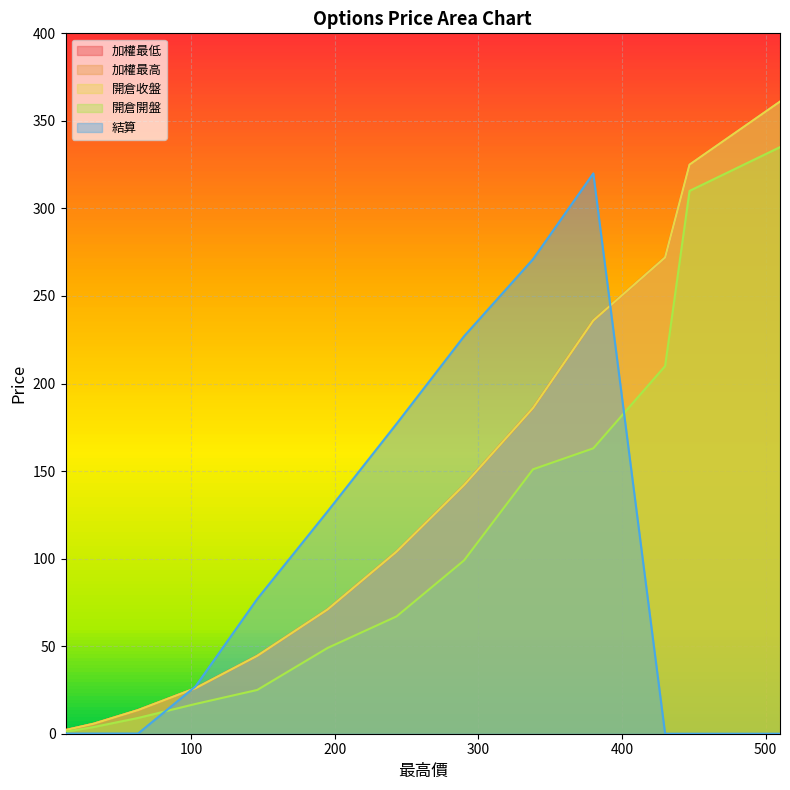

At which label does 開倉收盤 reach its peak?

510